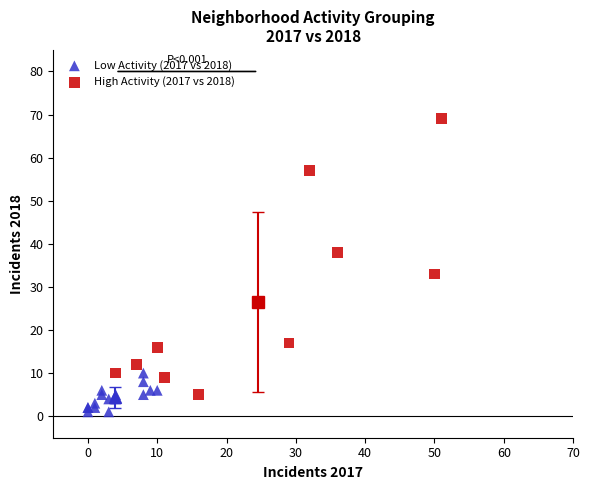

Which series reaches the minimum Y coordinate?

Low Activity (2017 vs 2018)